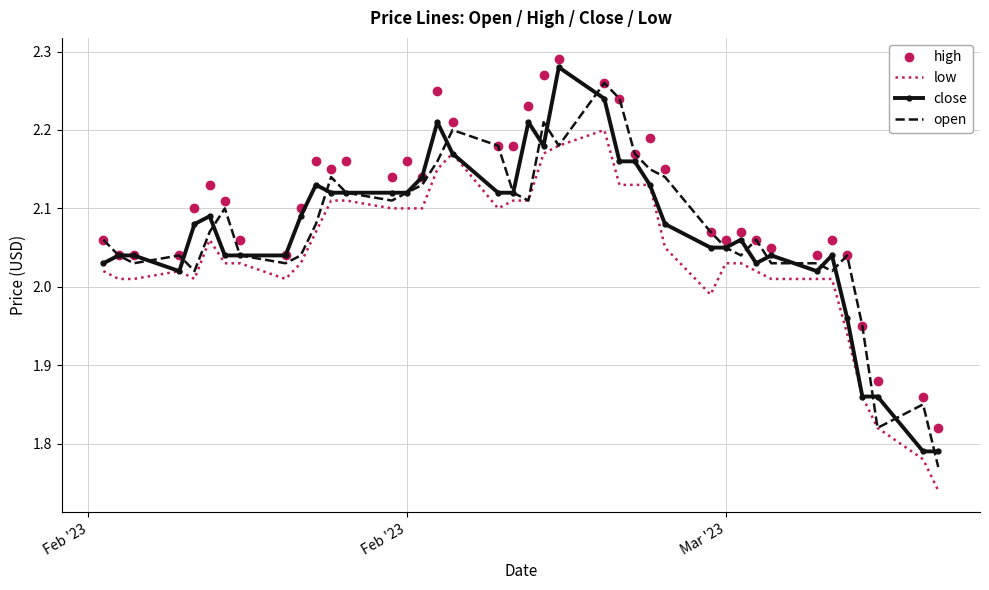

Which series has the largest total across all categories?

high